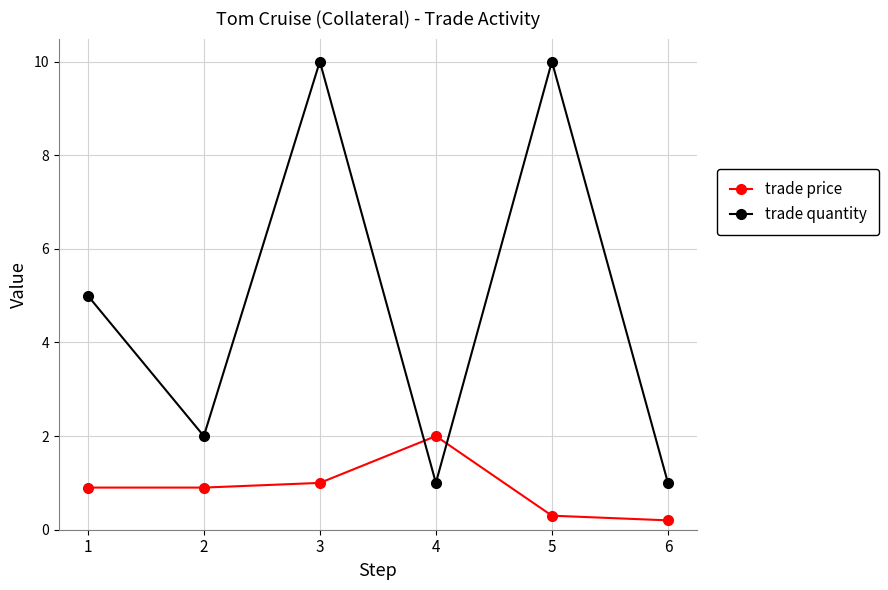

Reading left to right, list all the values displayed in this chart.

trade price: 0.9	0.9	1.0	2.0	0.3	0.2
trade quantity: 5.0	2.0	10.0	1.0	10.0	1.0